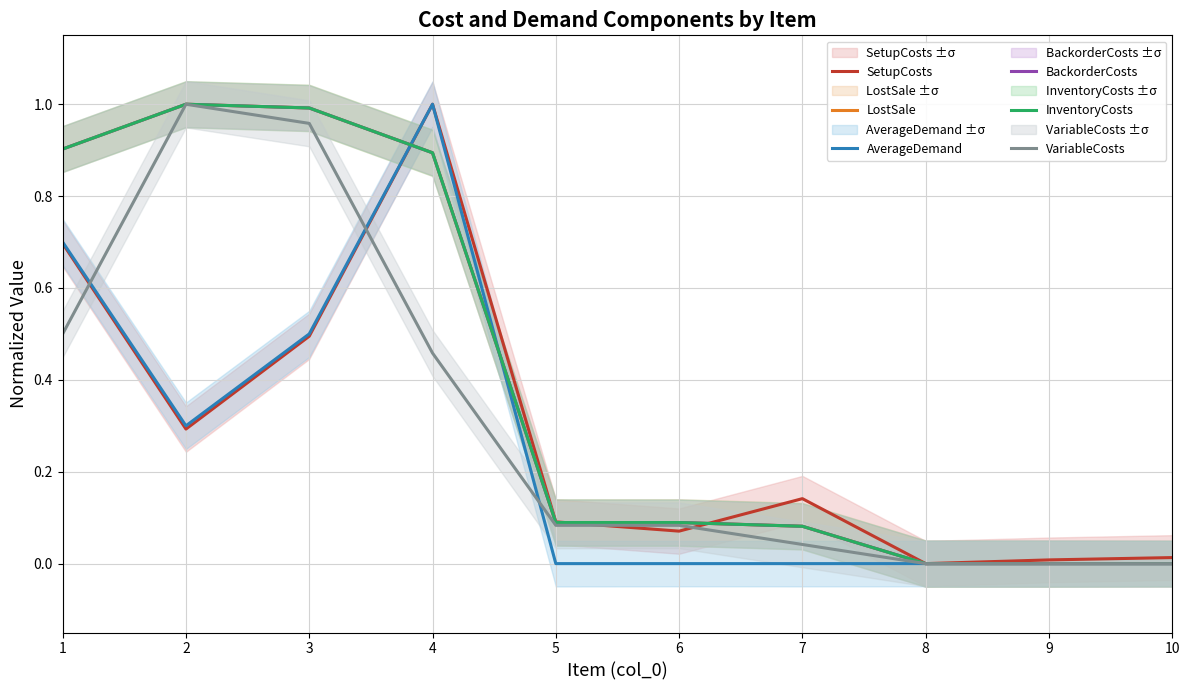

Is this an area chart (filled region under the line)?

No